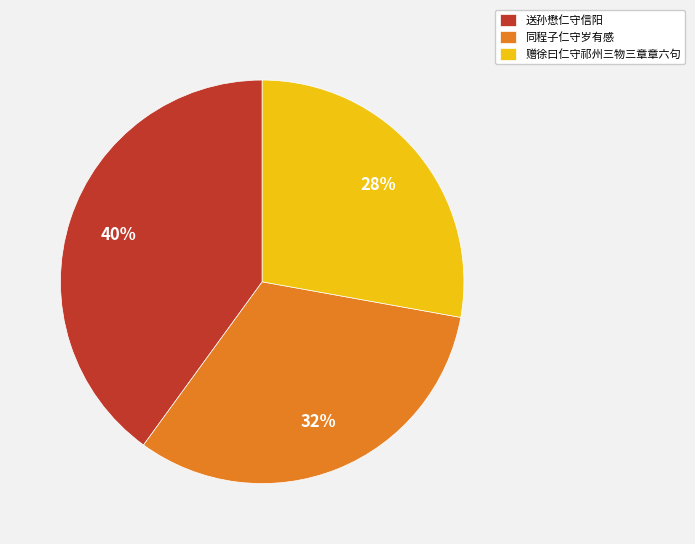

Which category has the smallest portion of the pie?

赠徐曰仁守祁州三物三章章六句